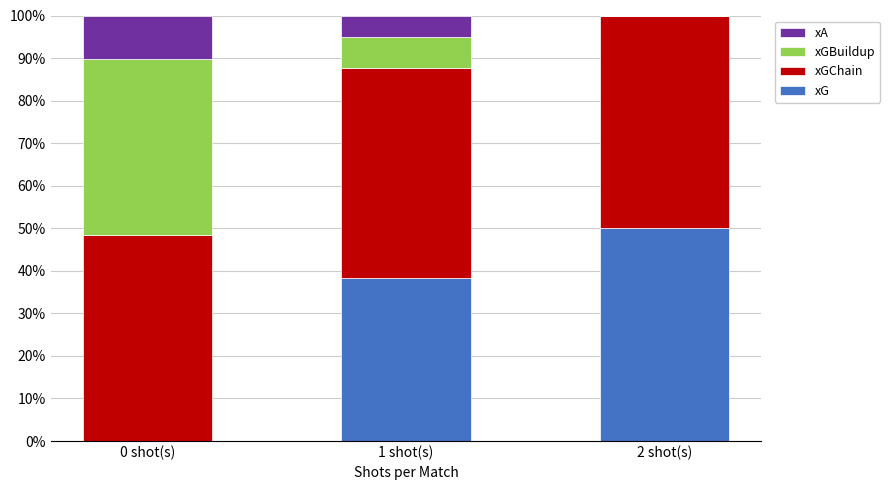

The value of xG at 0 shot(s) is -21.3. True or false?

False